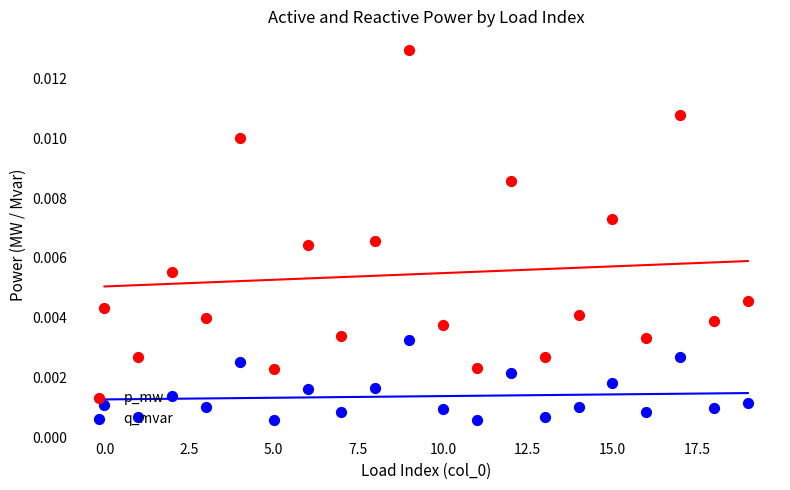

Is the value of q_mvar at 10.0 greater than the value of p_mw at 19?

No